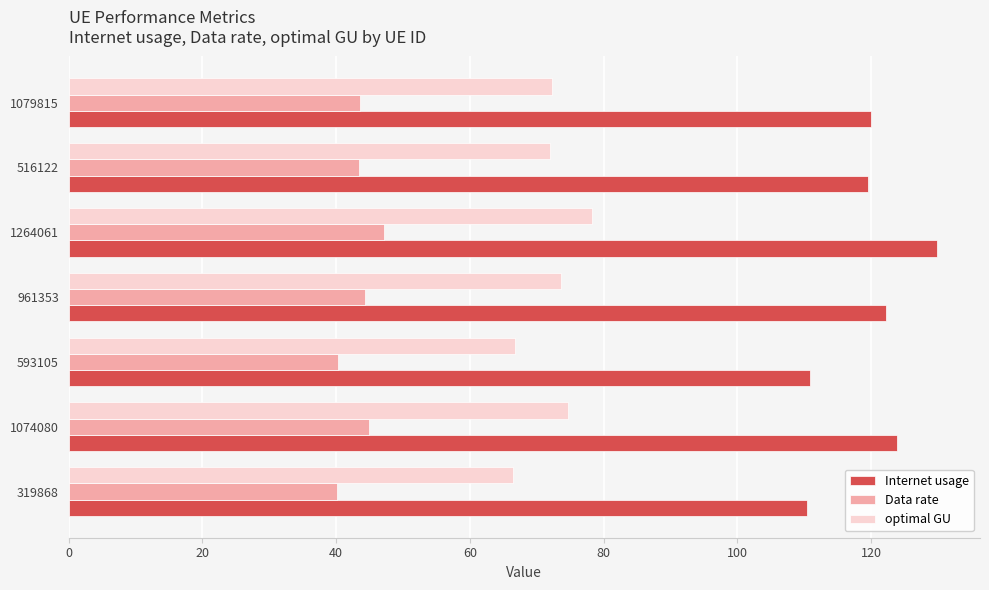

Rank the series by their maximum value, from highest to lowest.

Internet usage, optimal GU, Data rate